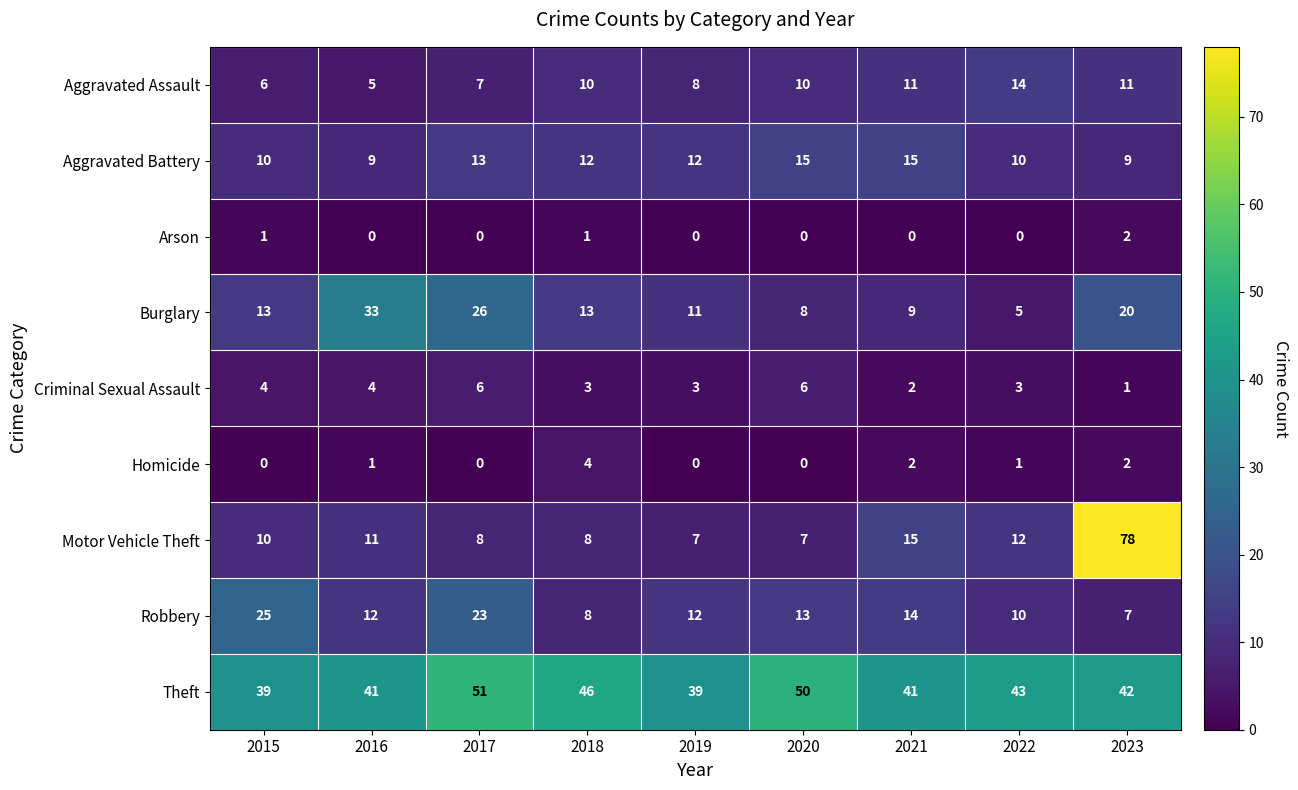

Is the value of Burglary at 2023 greater than the value of Criminal Sexual Assault at 2018?

Yes